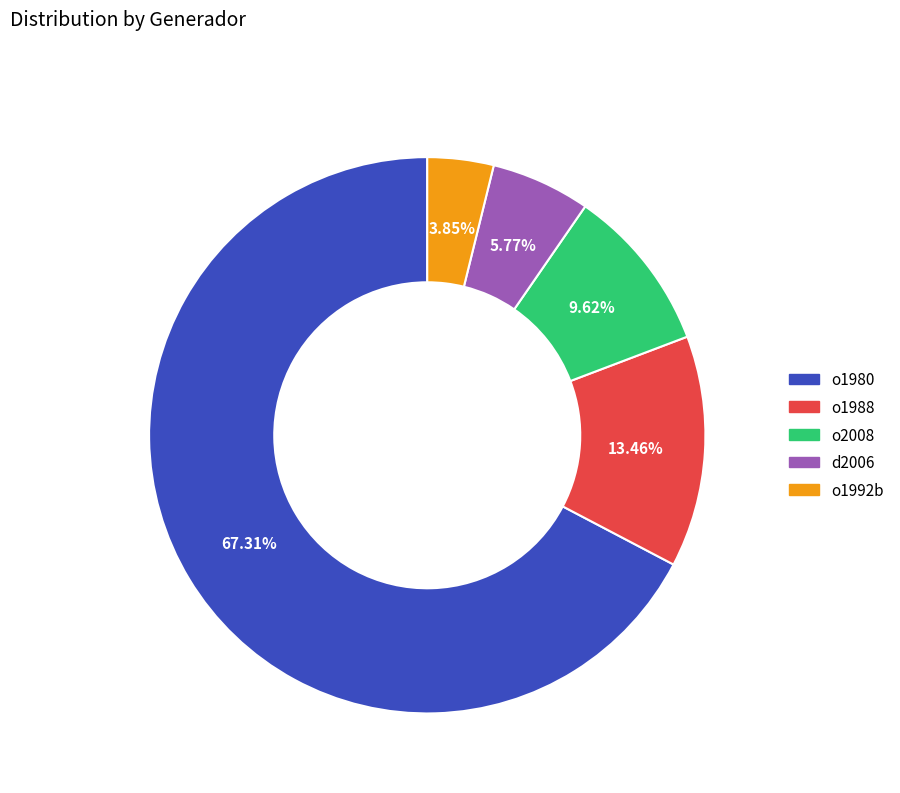

Approximately how many times larger is the value at o1992b compared to o1980?

0.1